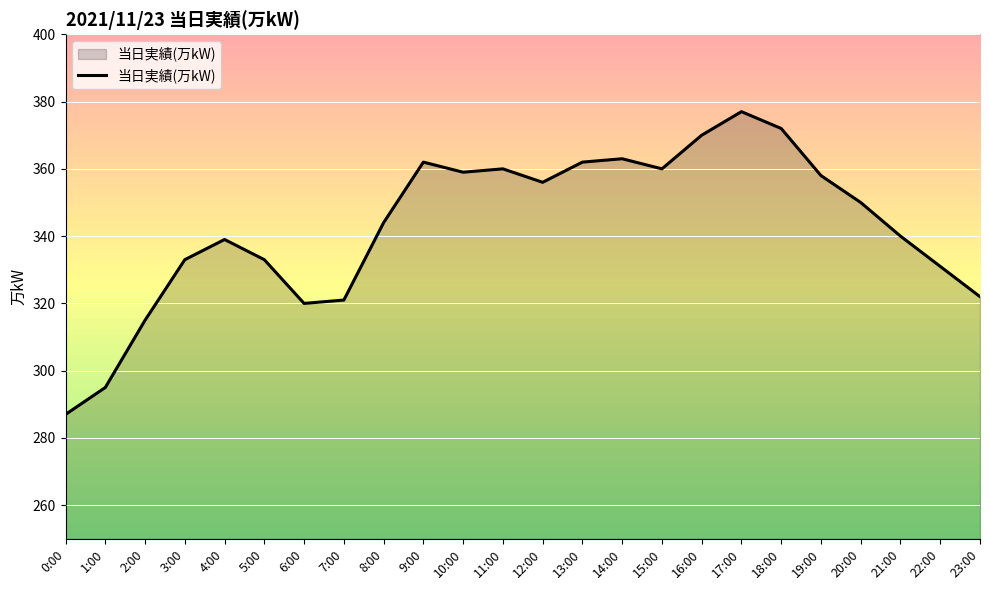

Reading right to left, transcribe all the data shown in this chart.

23:00=322	22:00=331	21:00=340	20:00=350	19:00=358	18:00=372	17:00=377	16:00=370	15:00=360	14:00=363	13:00=362	12:00=356	11:00=360	10:00=359	9:00=362	8:00=344	7:00=321	6:00=320	5:00=333	4:00=339	3:00=333	2:00=315	1:00=295	0:00=287